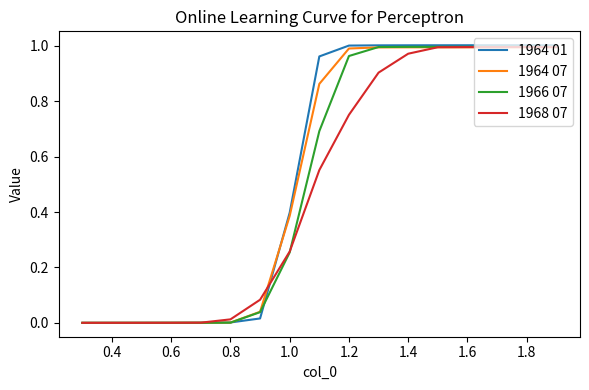

How many distinct data groups are displayed?

4